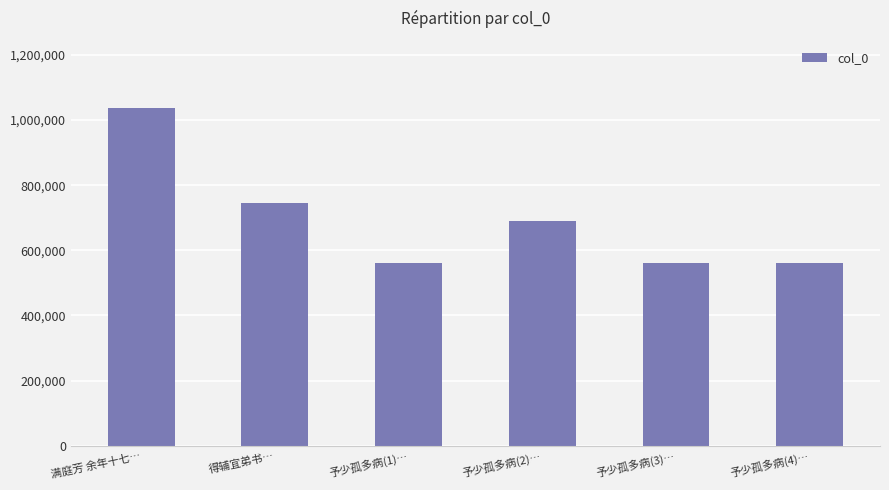

What is the change in value from 得辅宜弟书… to 予少孤多病(1)…?

-184231